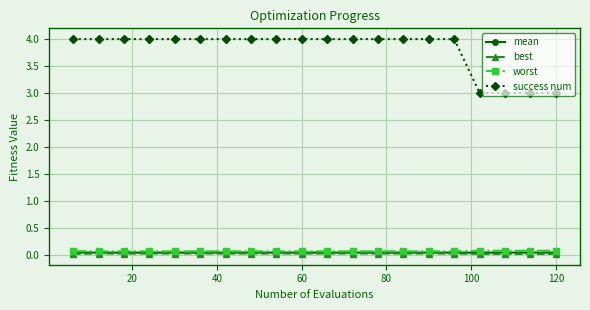

Which series has the largest range (max minus min)?

success num